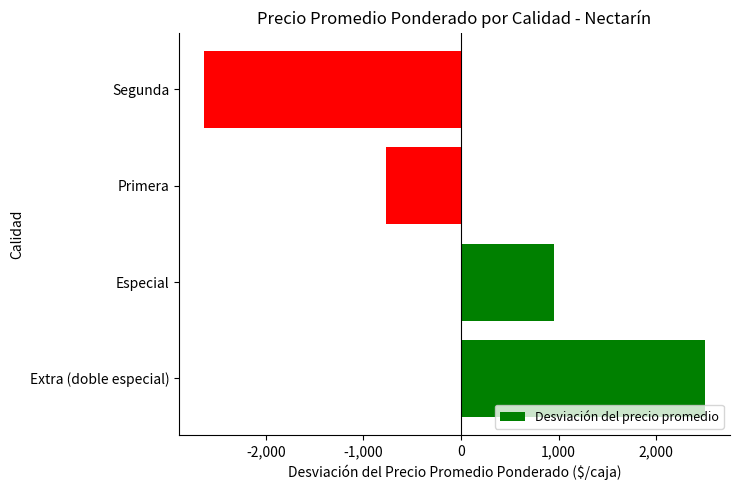

Is it true that the value at Primera is -769.9?

True